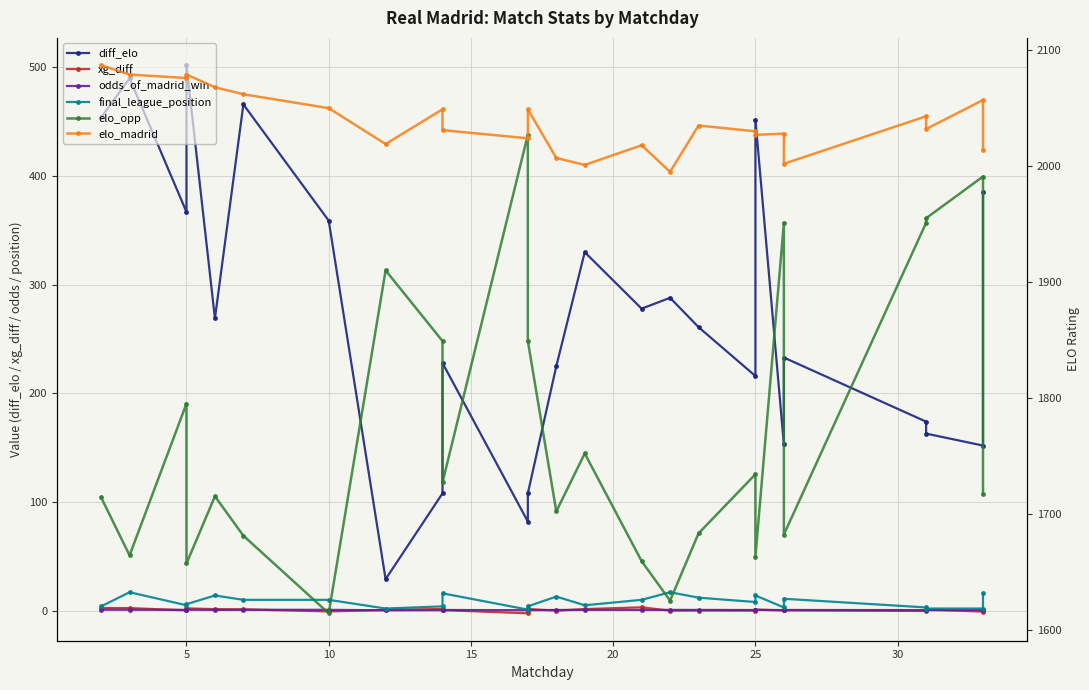

How many lines are shown in the chart?

6